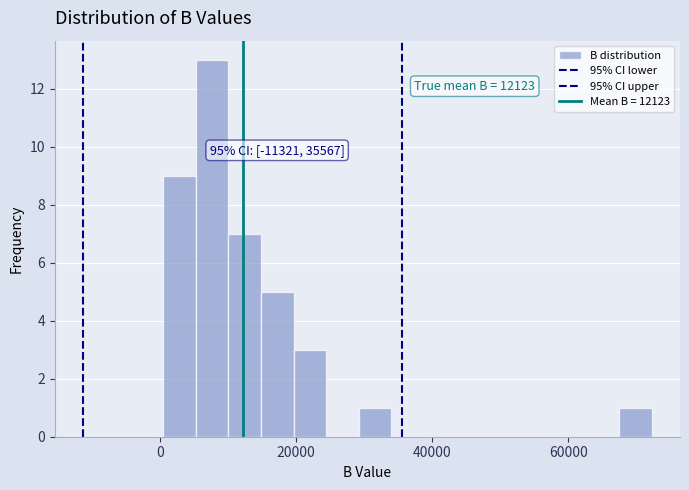

Around what value on the x-axis is the tallest bar? Give the approximate position of its centre, as read against the axis.

8000